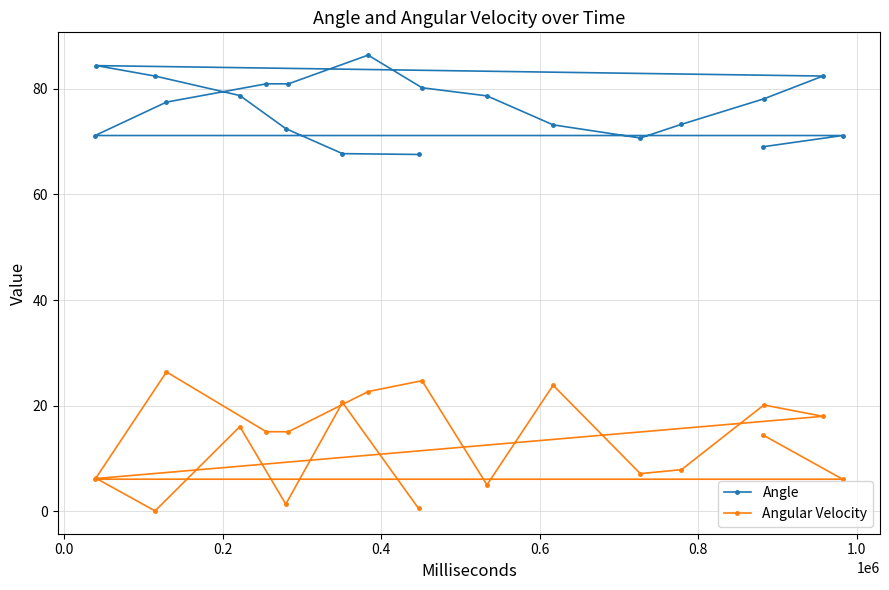

What is the value of the Angular Velocity point at the 17th from the left?

14.4